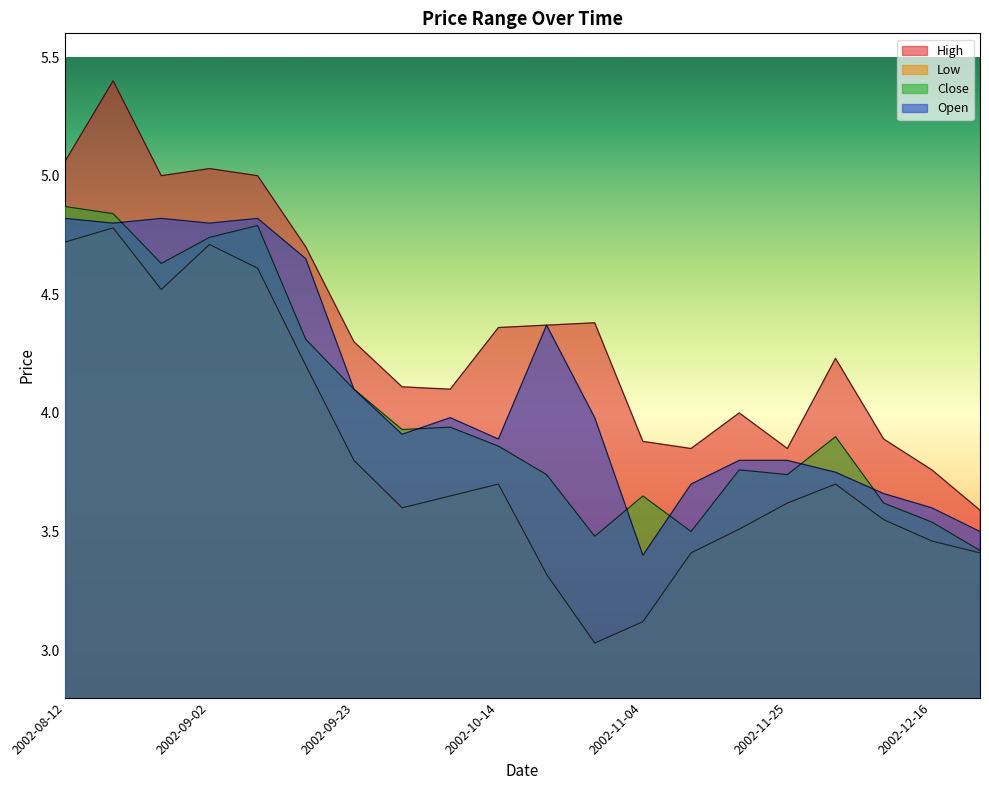

True or false: Close and Low intersect in this chart.

False